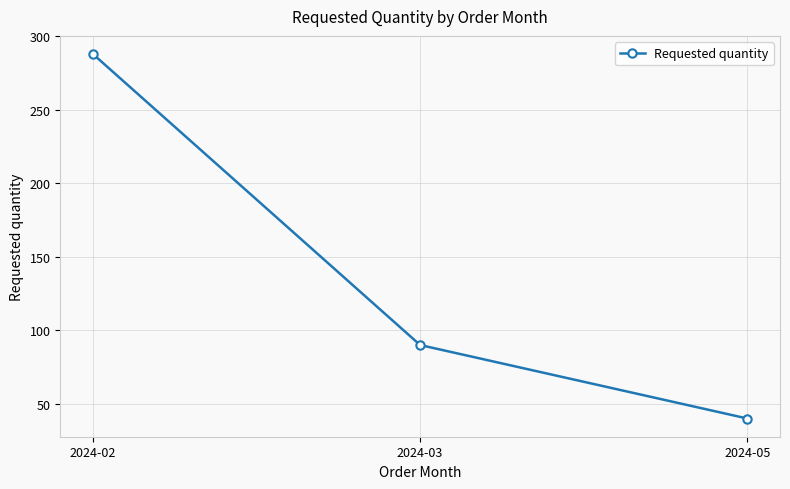

What is the difference between the maximum and second lowest values?

198